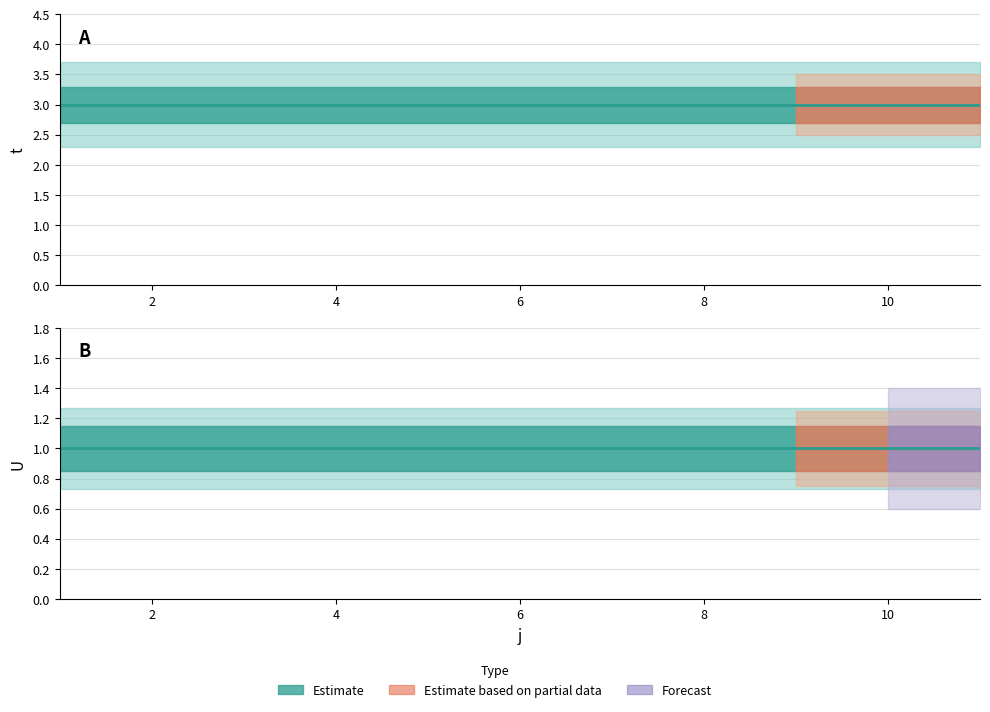

What is the minimum value for t (line)?

3